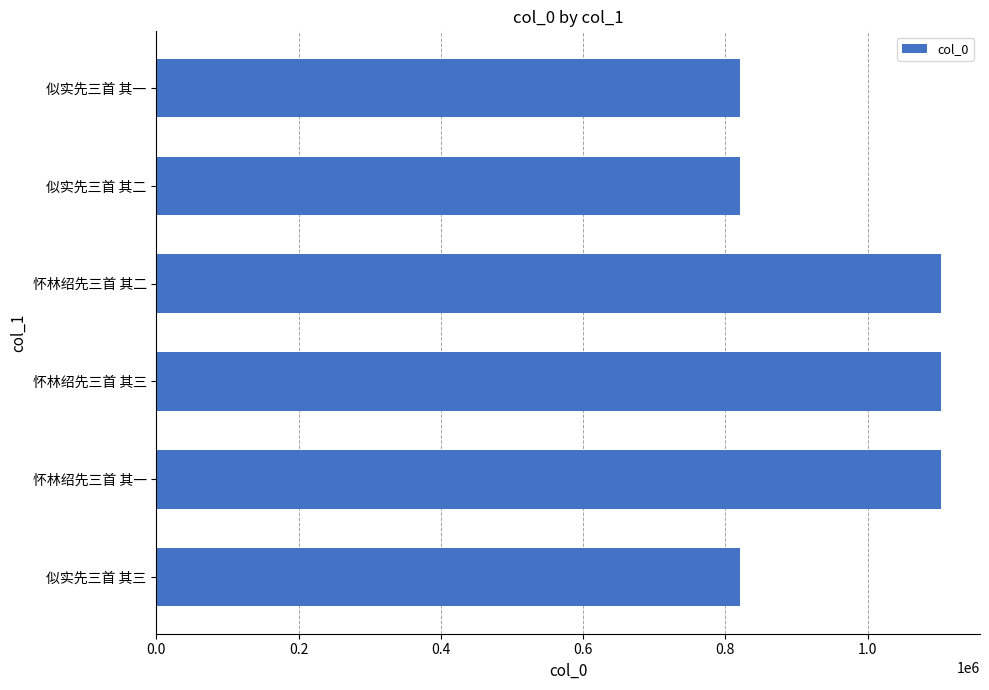

What value does the data have at 怀林绍先三首 其三?

1102764